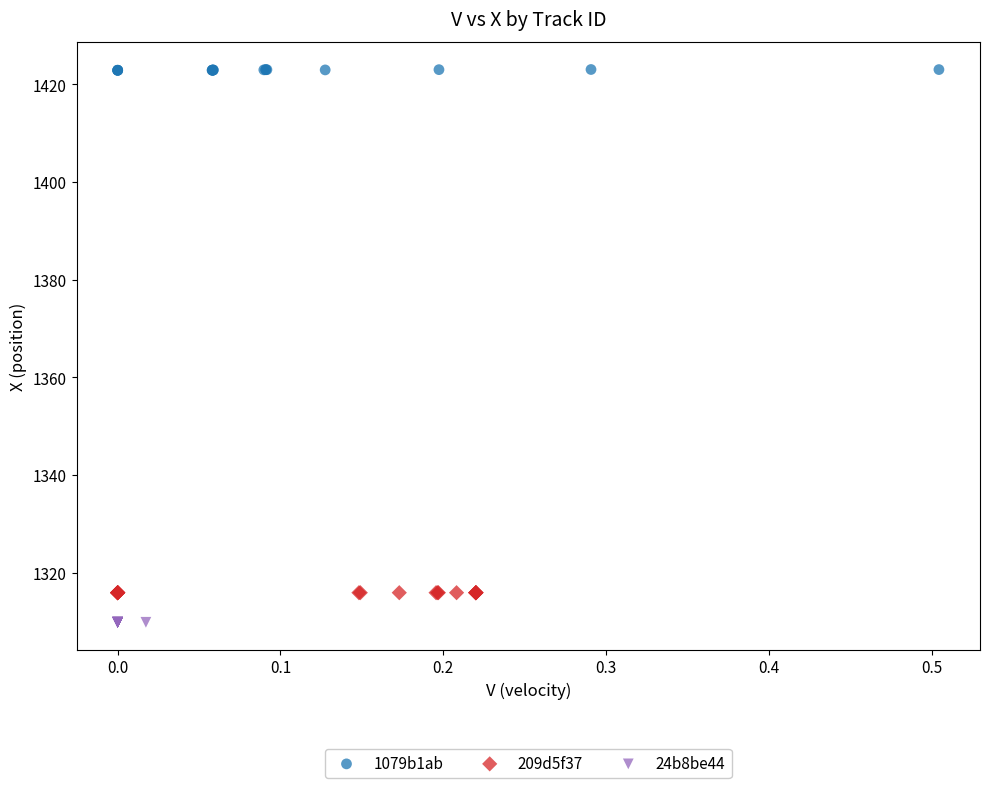

Which series contains the lowest Y value?

24b8be44